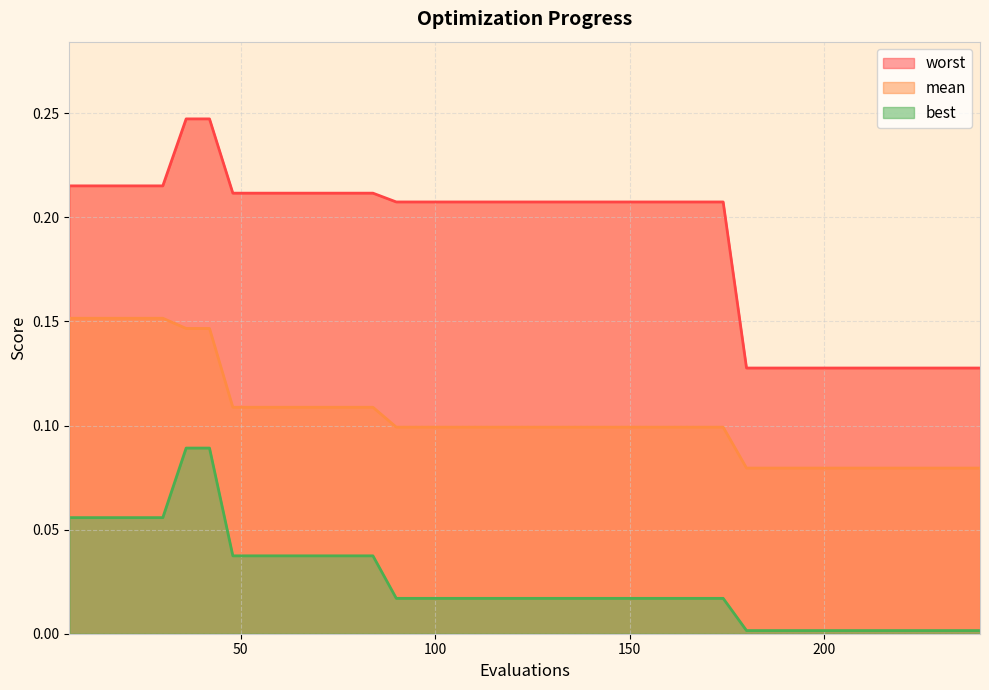

True or false: worst has a value of 0.2 at 186.

False